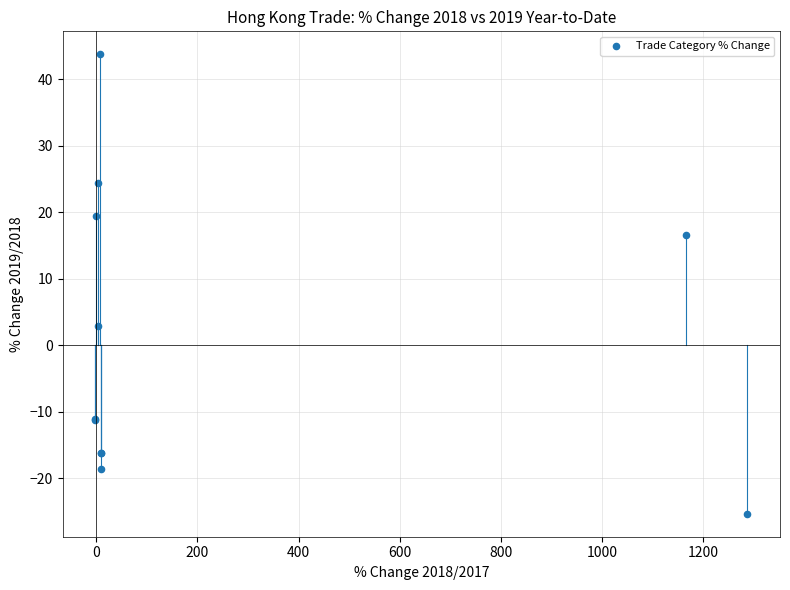

What Y value in the scatter plot is closest to 9?

2.8